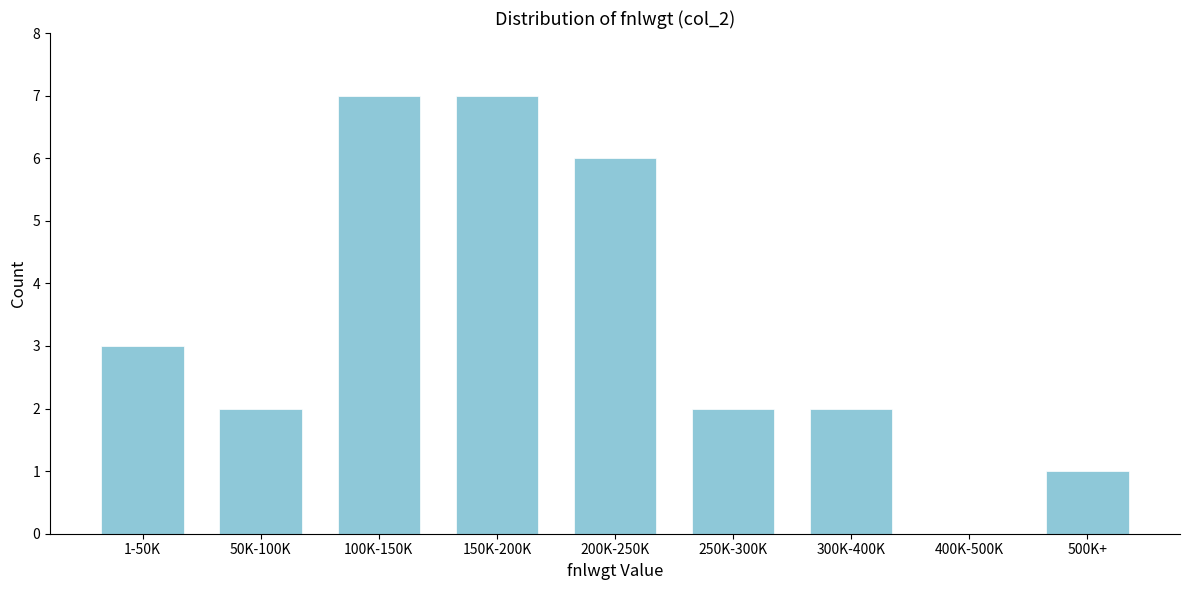

Reading right to left, transcribe all the data shown in this chart.

500K+=1	400K-500K=0	300K-400K=2	250K-300K=2	200K-250K=6	150K-200K=7	100K-150K=7	50K-100K=2	1-50K=3